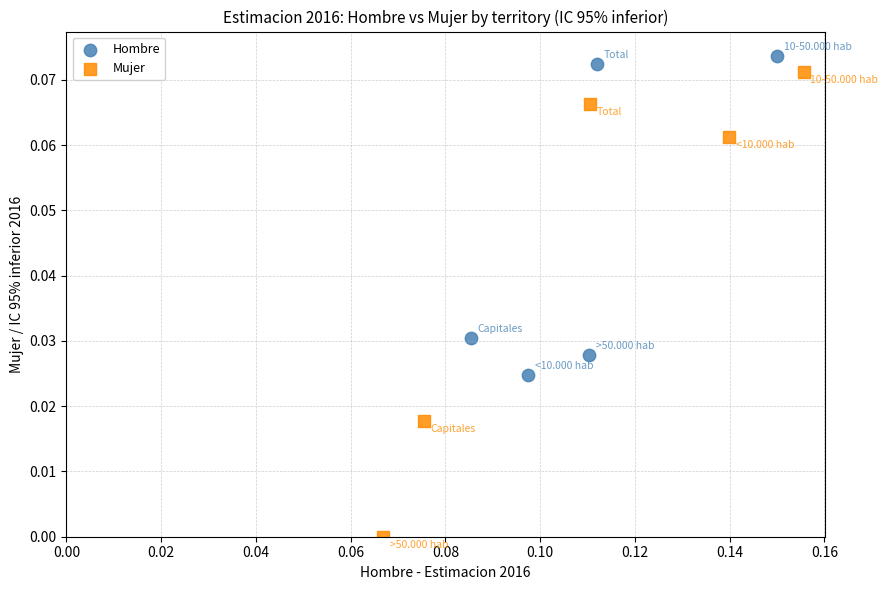

Which series has the largest Y range (max minus min)?

Mujer